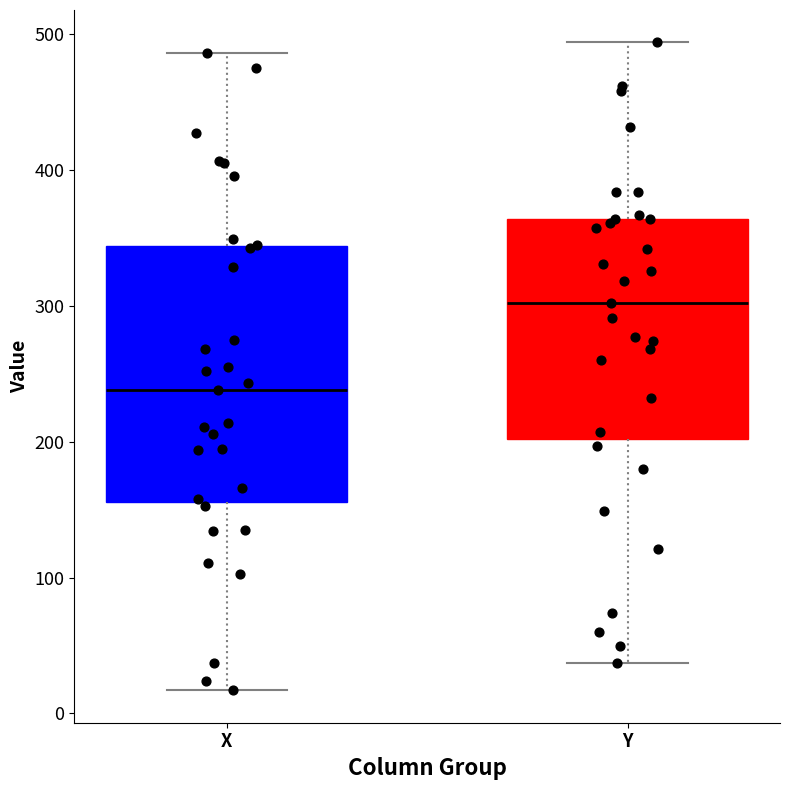

Reading left to right, read every box against the y-axis: the position of its median line, the range the box covers, and the ends of its whiskers. The values are not printed on the chart, so give them approximately, as read against the axis.

X: median 240, box 160 to 340, whiskers 20 to 490
Y: median 300, box 200 to 360, whiskers 40 to 490